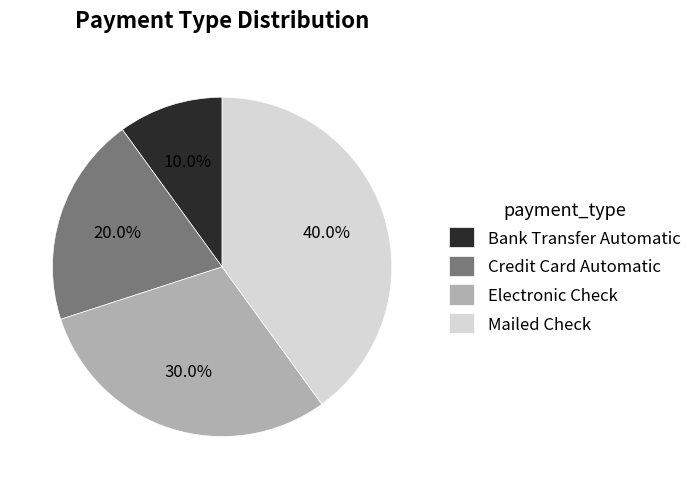

Which category has the biggest portion of the pie?

Mailed Check